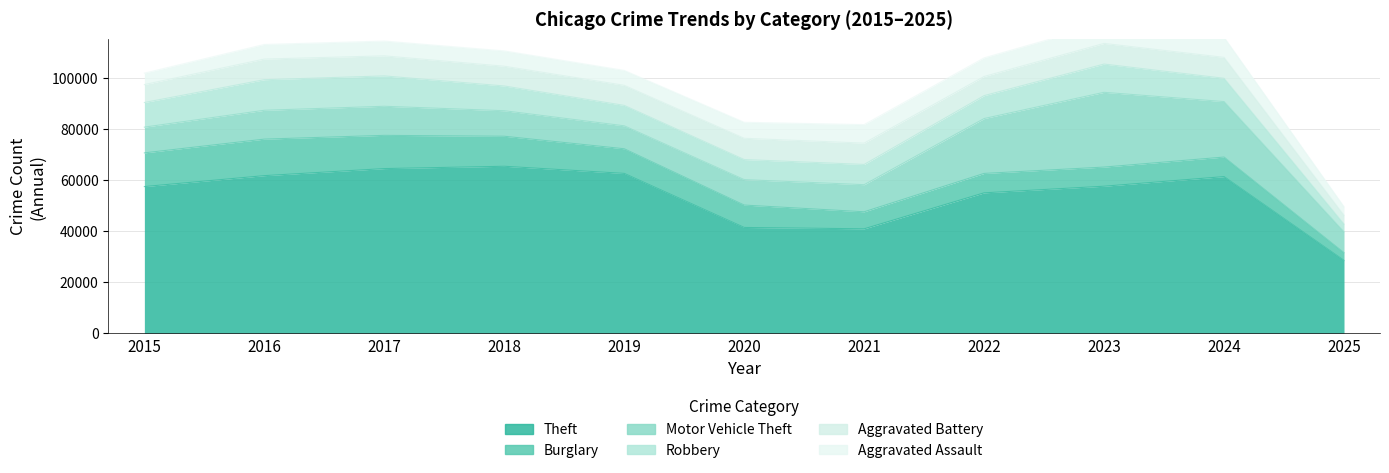

What is the total value across all series at 2020?

82508